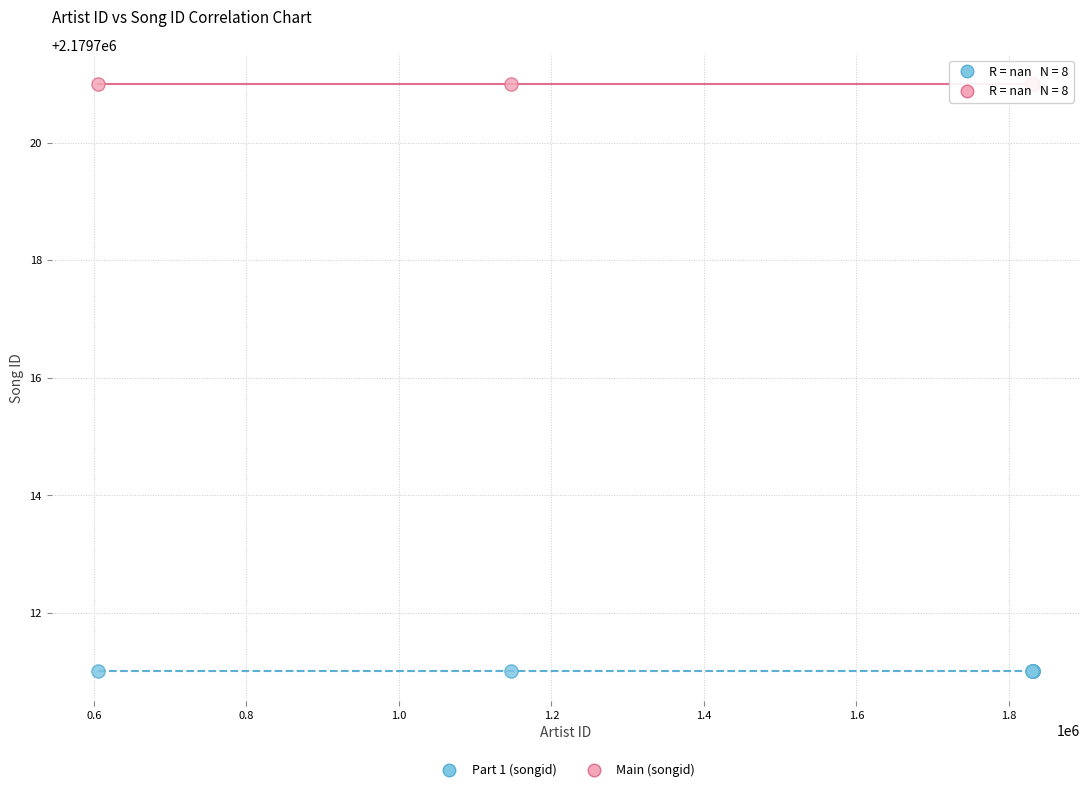

What are all the series names shown in the legend?

Part 1 (songid), Main (songid)